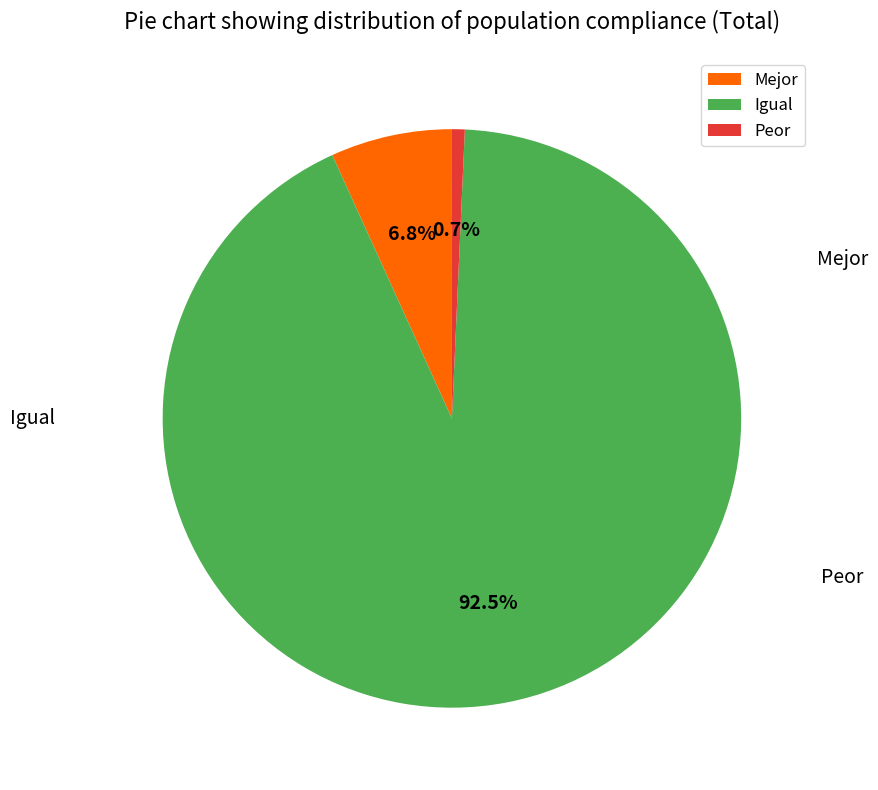

How many slices are in this pie chart?

3